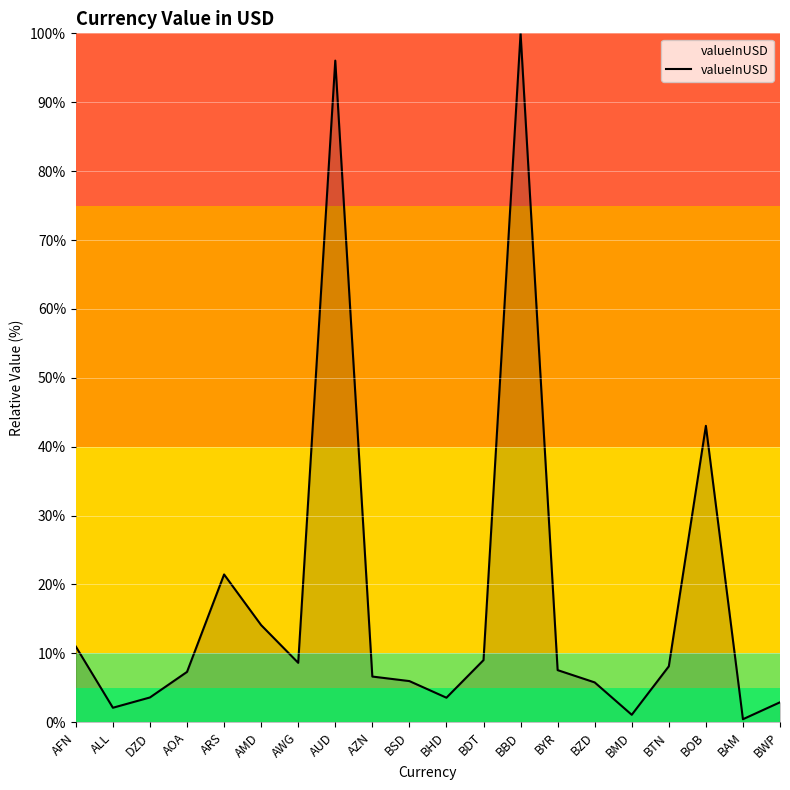

What is the maximum value shown in the chart?

100.0